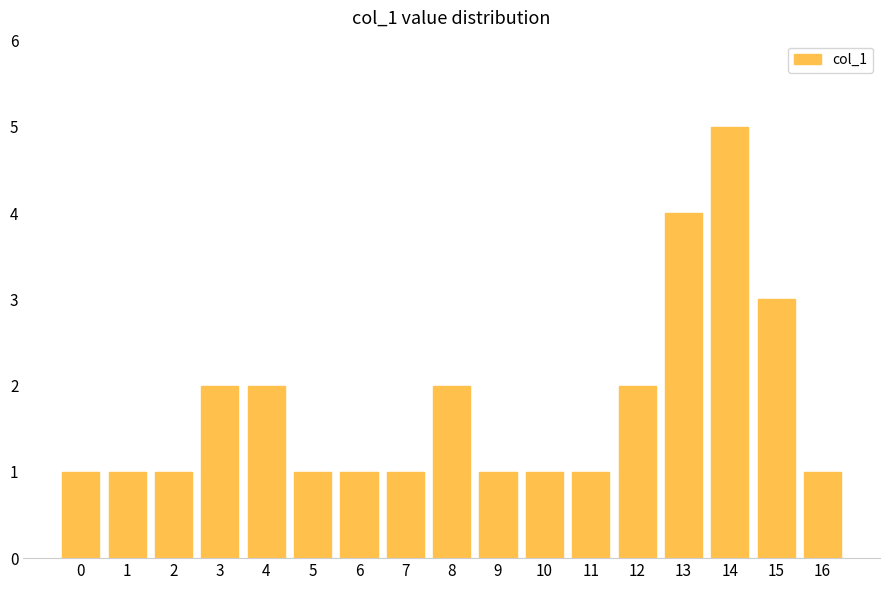

Reading left to right, what are all the values shown in this chart?

1	1	1	2	2	1	1	1	2	1	1	1	2	4	5	3	1